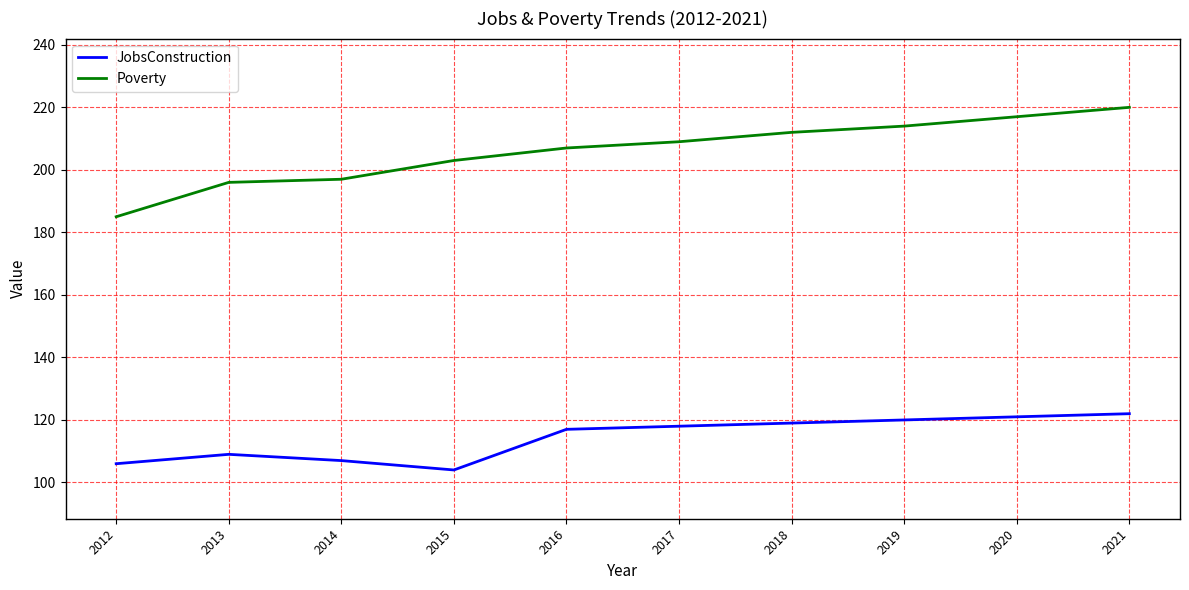

Reading left to right, list all the values displayed in this chart.

JobsConstruction: 106	109	107	104	117	118	119	120	121	122
Poverty: 185	196	197	203	207	209	212	214	217	220